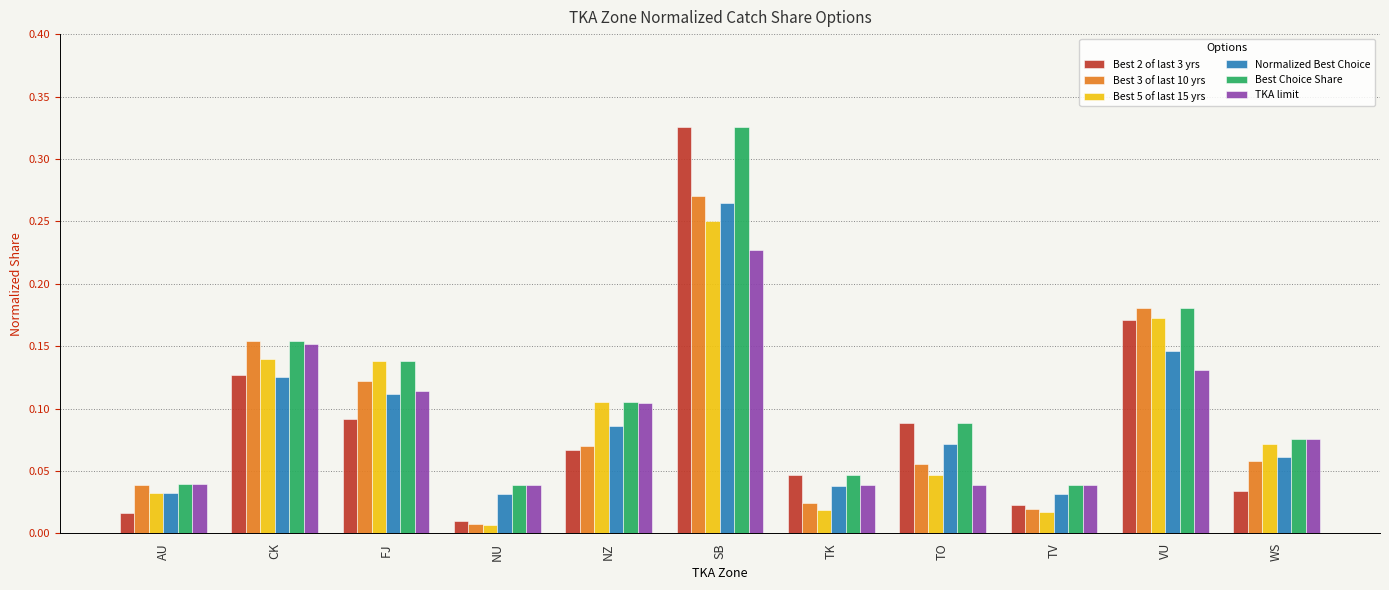

At which label does Best 5 of last 15 yrs reach its peak?

SB